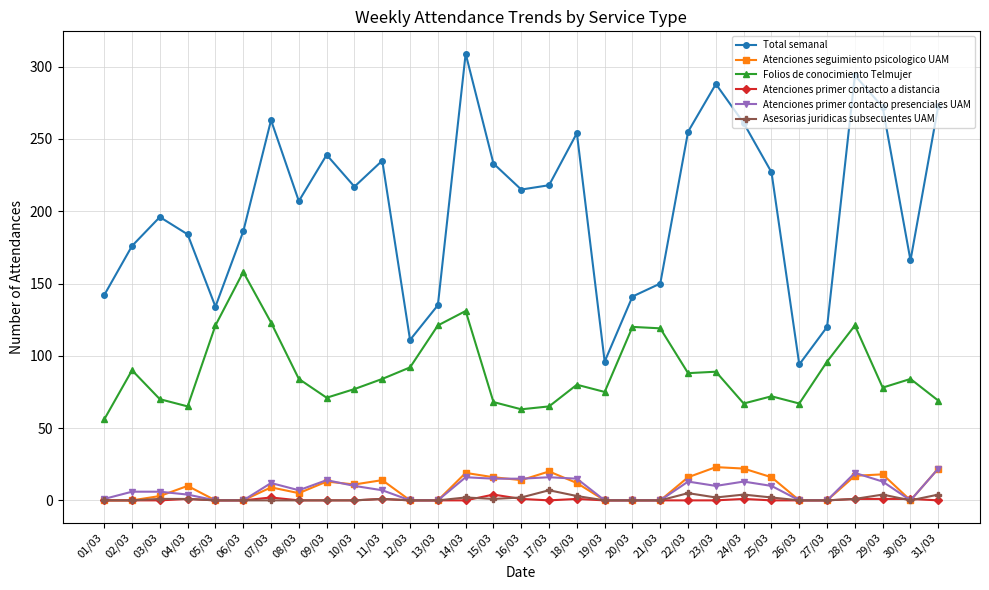

True or false: Total semanal and Atenciones seguimiento psicologico UAM cross at least once.

False